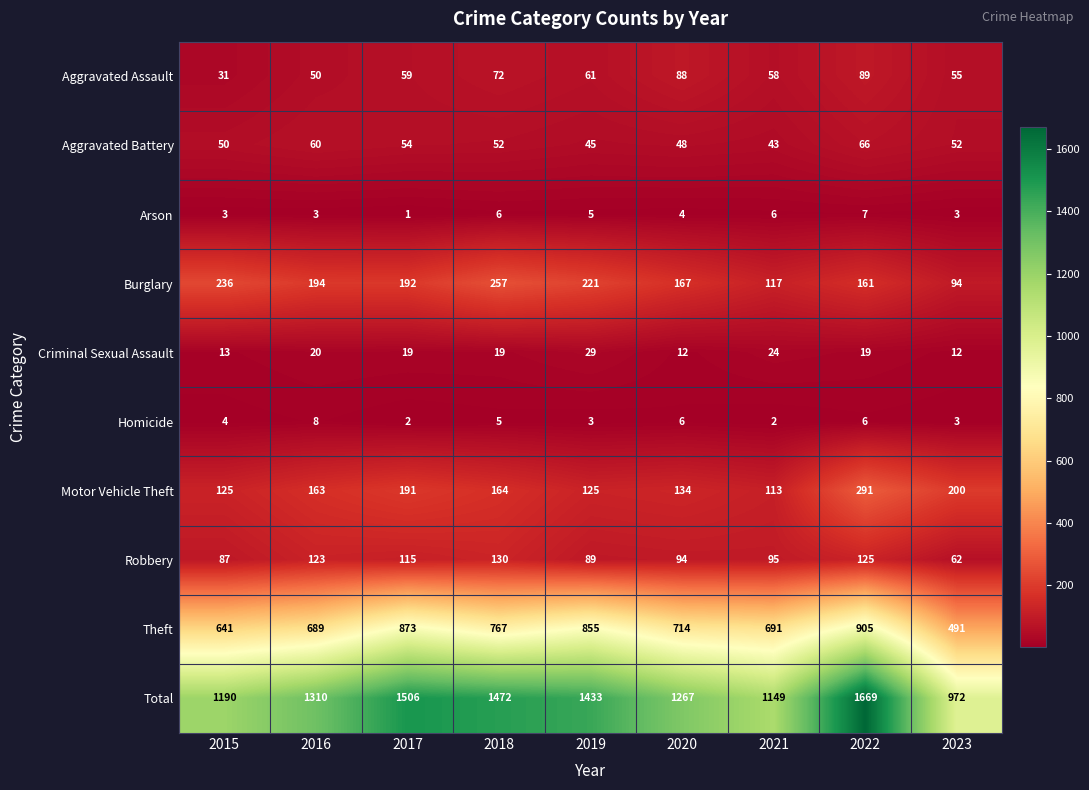

At 2022, list the series in order from largest to smallest.

Total, Theft, Motor Vehicle Theft, Burglary, Robbery, Aggravated Assault, Aggravated Battery, Criminal Sexual Assault, Arson, Homicide